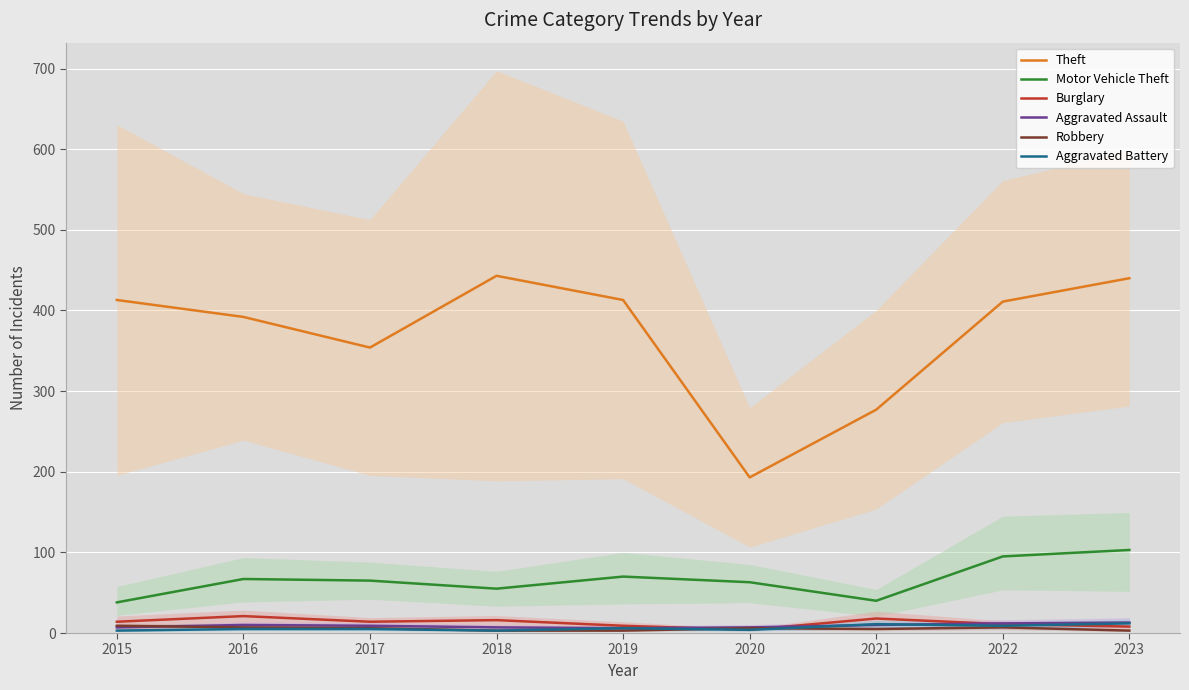

How many series are shown in this chart?

6